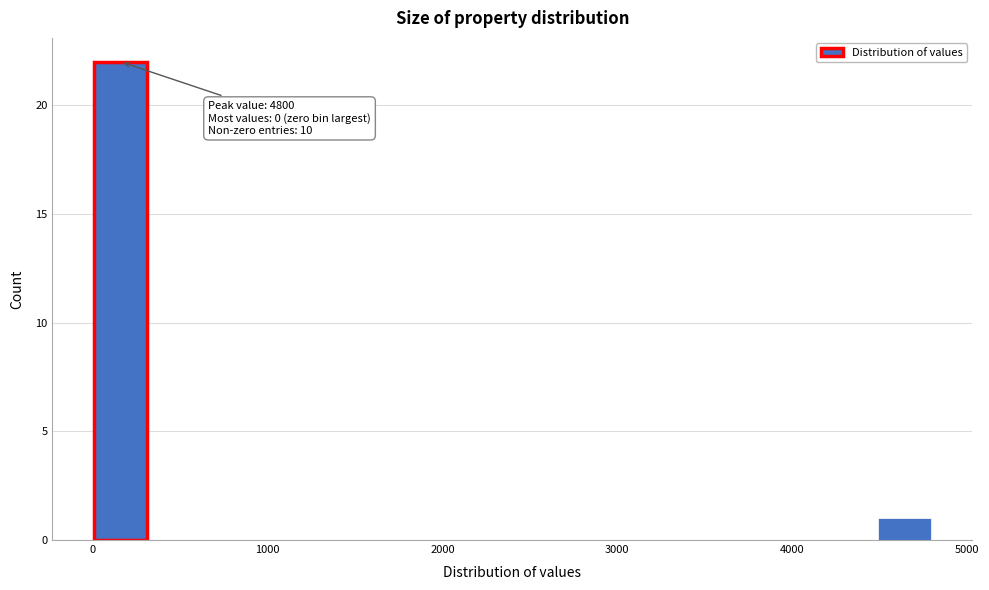

Read against the x-axis, roughly where is the centre of the tallest bar?

200